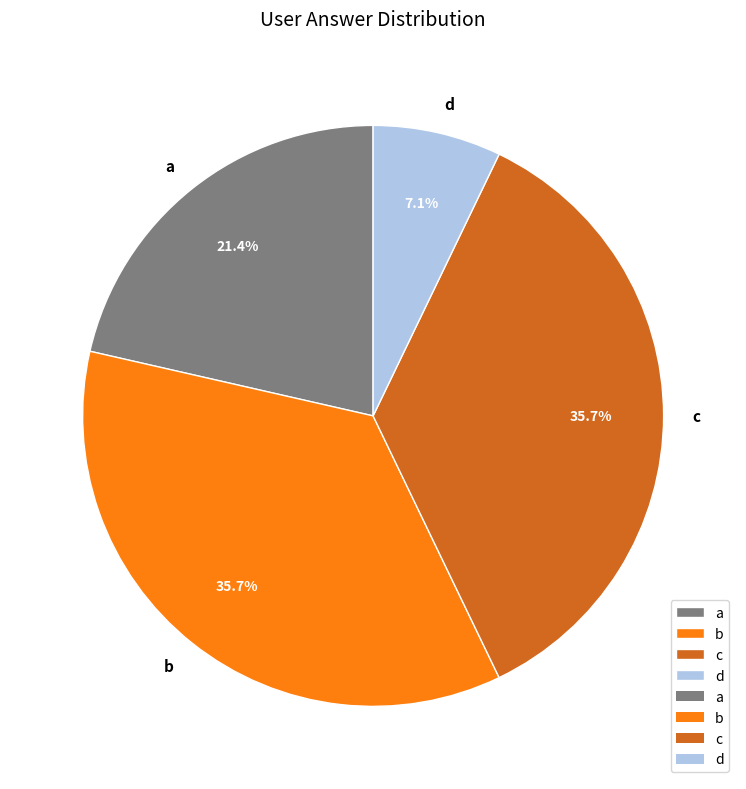

Count the number of slices in the pie.

4